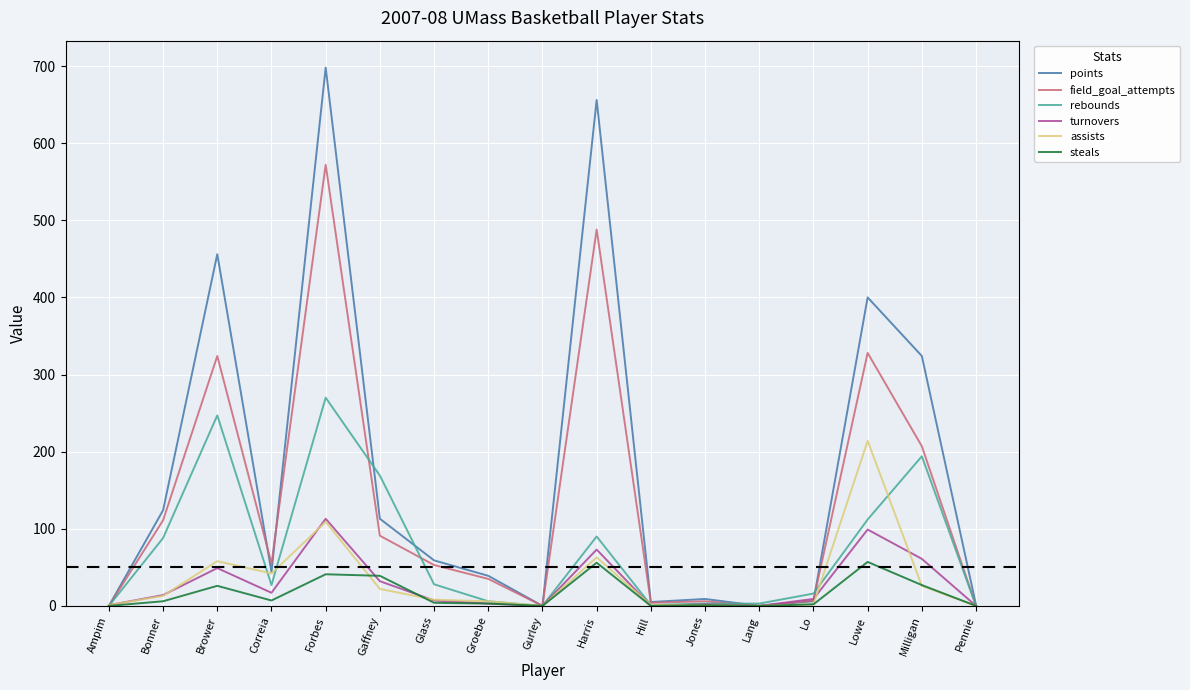

At how many categories does at least one series exceed 263?

5